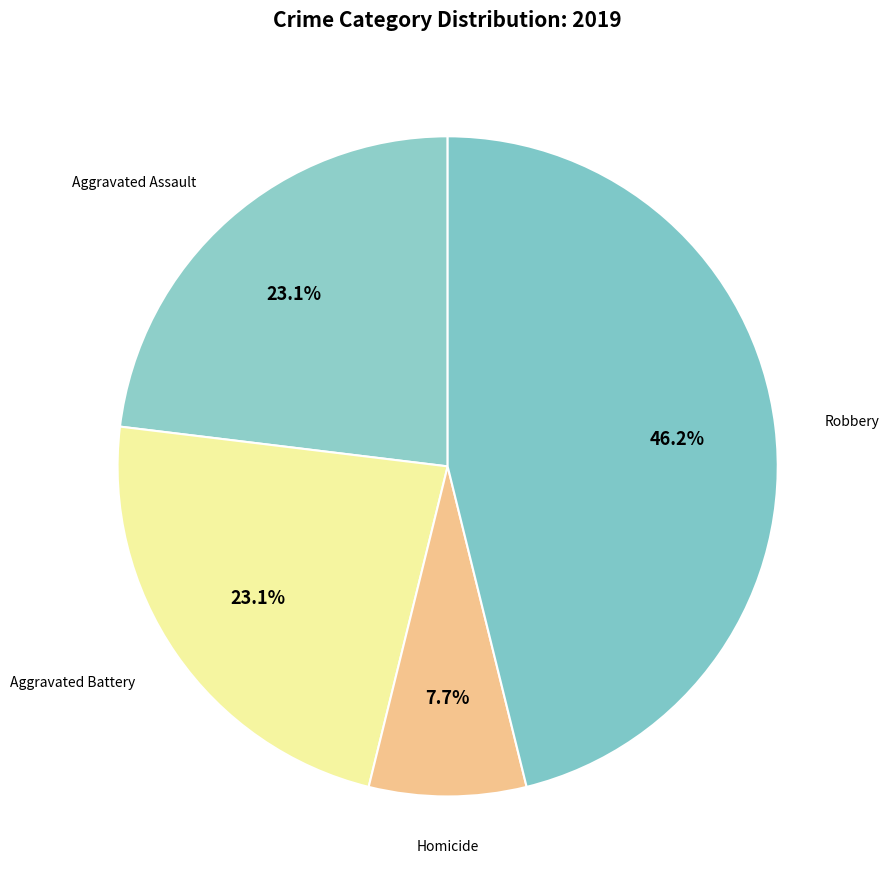

Do Aggravated Battery and Aggravated Assault together represent more than half of the pie?

No